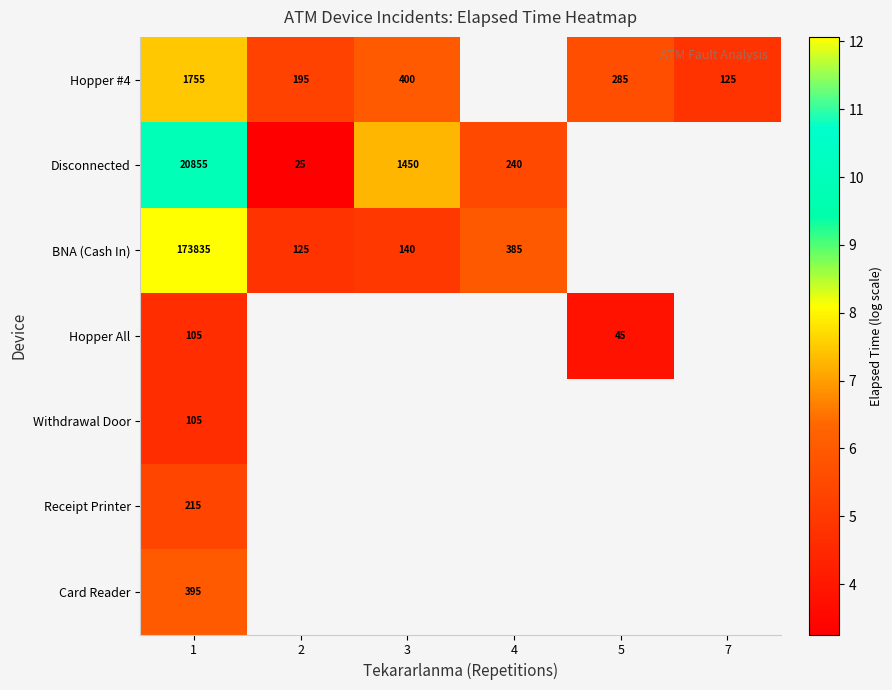

How many values in the Disconnected series exceed 9?

1